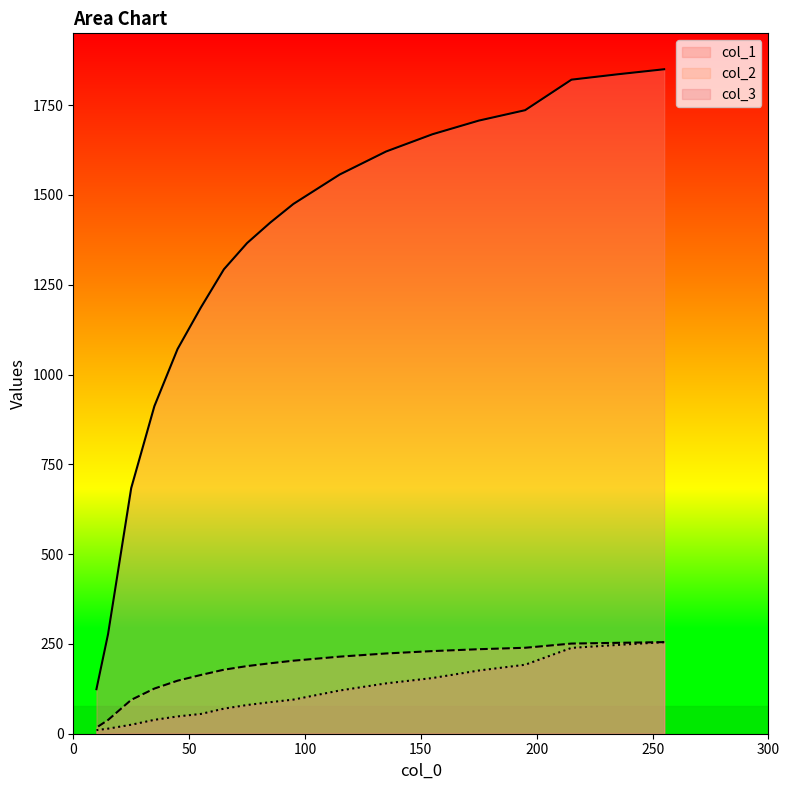

What are all the series names shown in the legend?

col_1, col_2, col_3